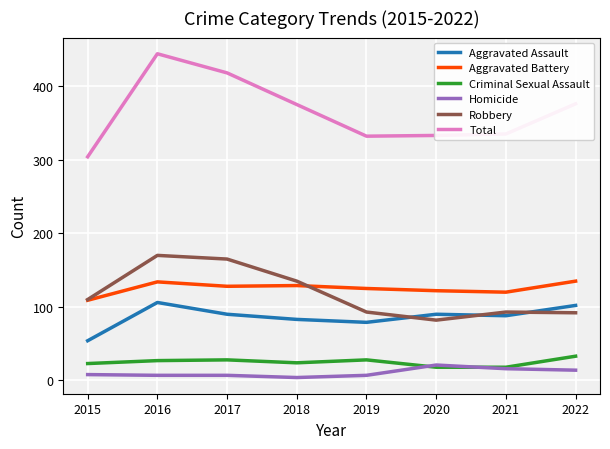

What is the lowest value of the Aggravated Assault series?

54